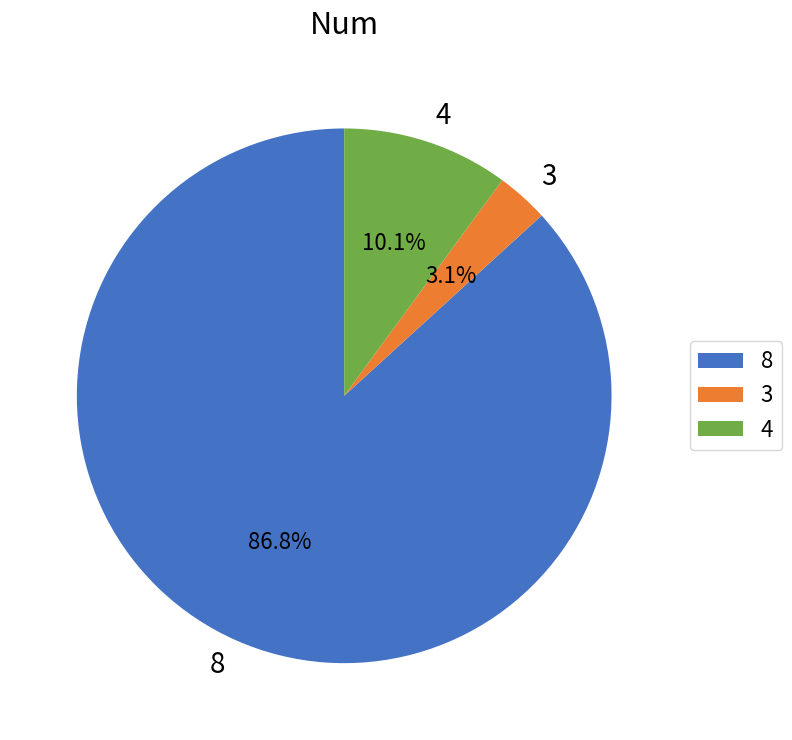

Do 4 and 8 together represent more than half of the pie?

Yes